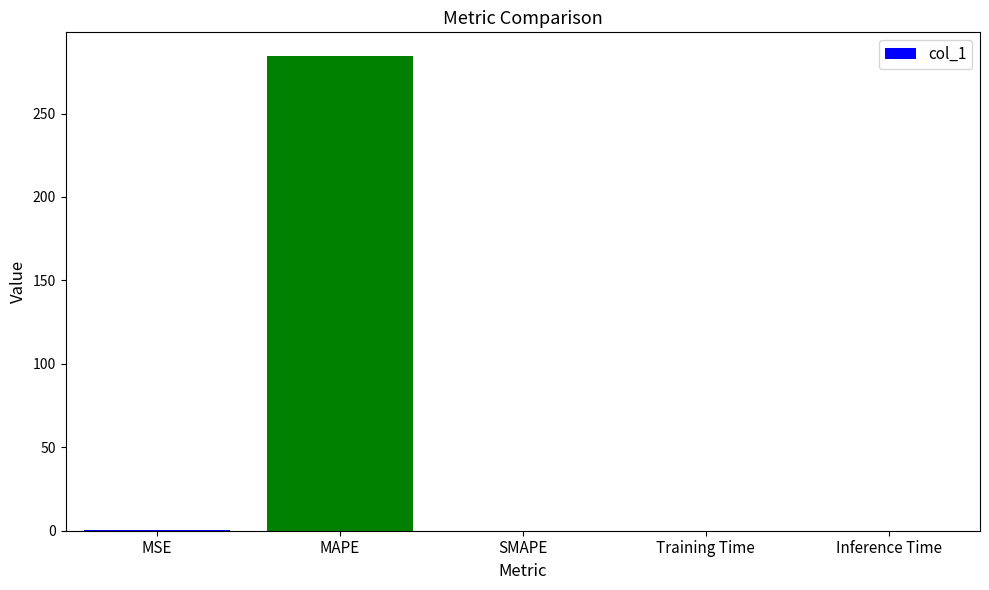

Between MAPE and Inference Time, which is larger?

MAPE